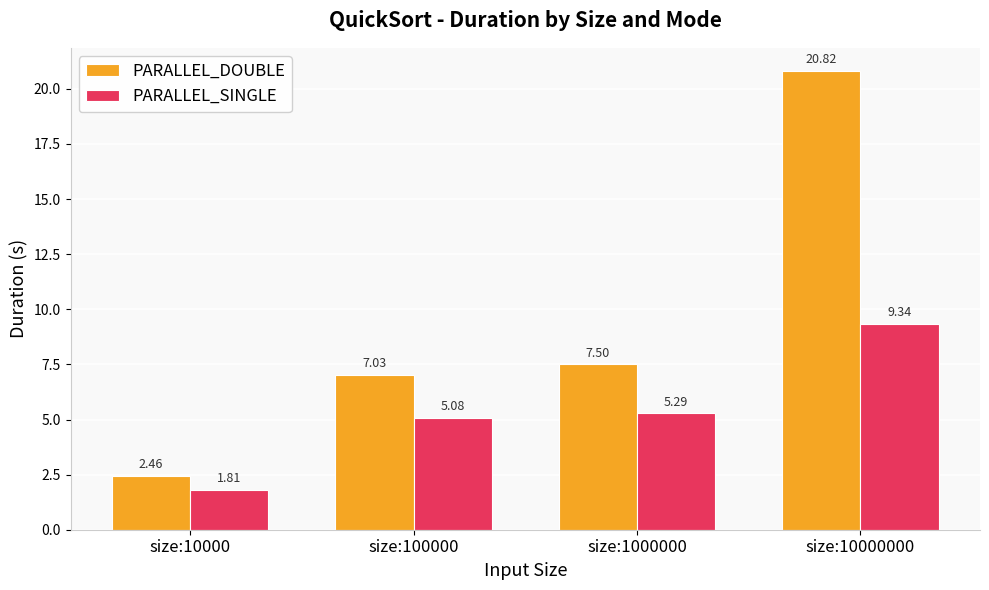

What is the difference between the highest and lowest values at size:1000000?

2.2